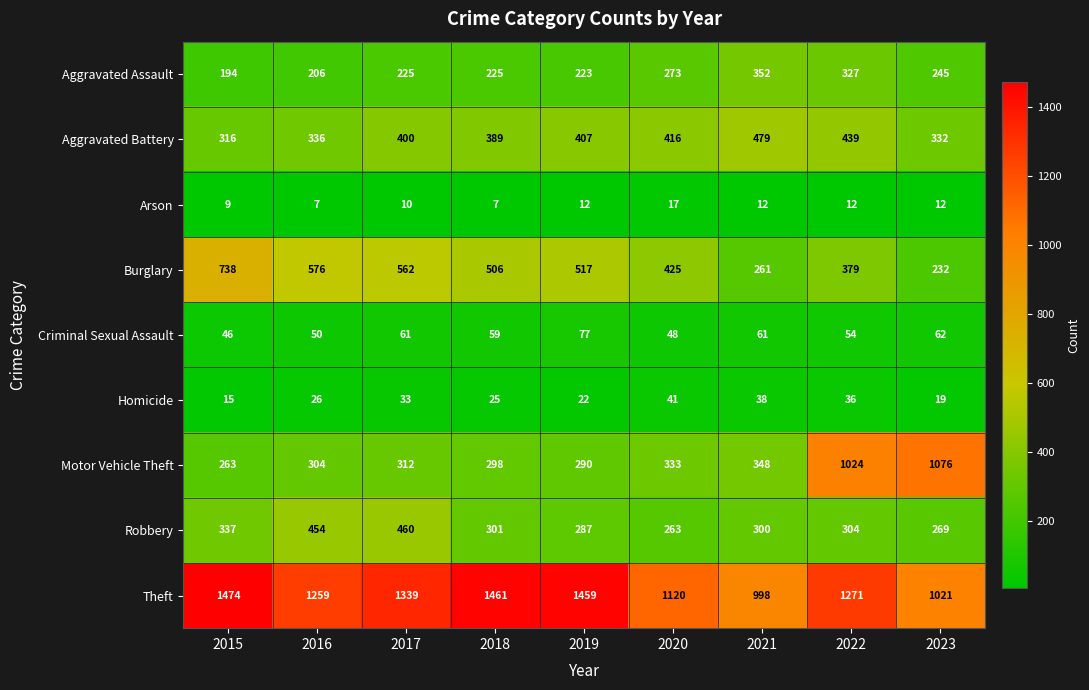

Which series has the widest spread of values?

Motor Vehicle Theft